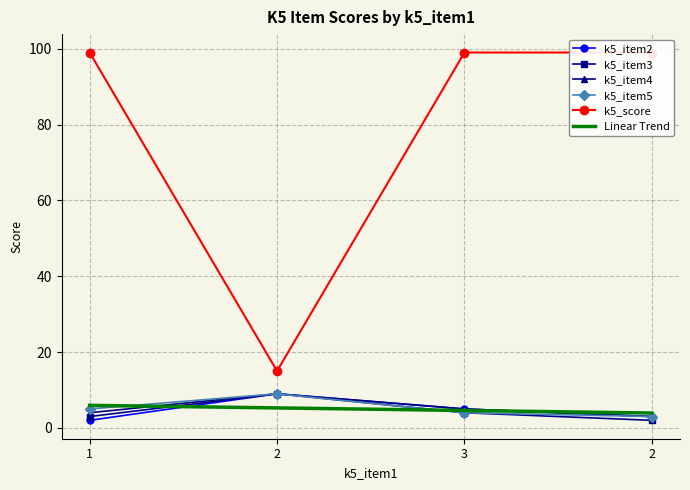

What is the total value across all series at 2?

51